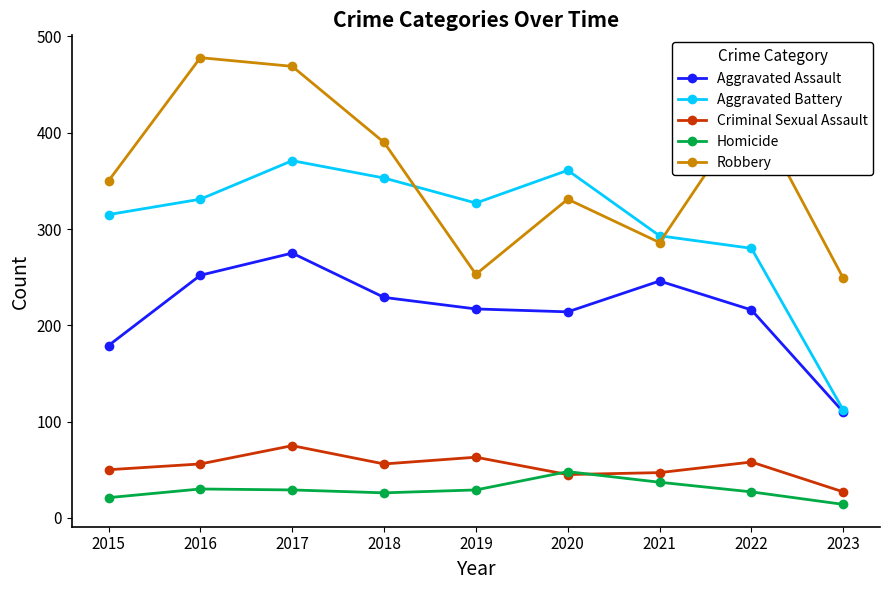

The value of Criminal Sexual Assault at 2022 is 32. True or false?

False